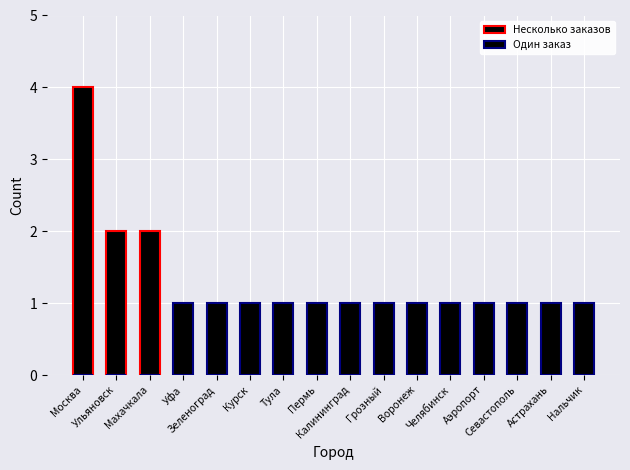

How many values in the Несколько заказов series exceed 0?

3